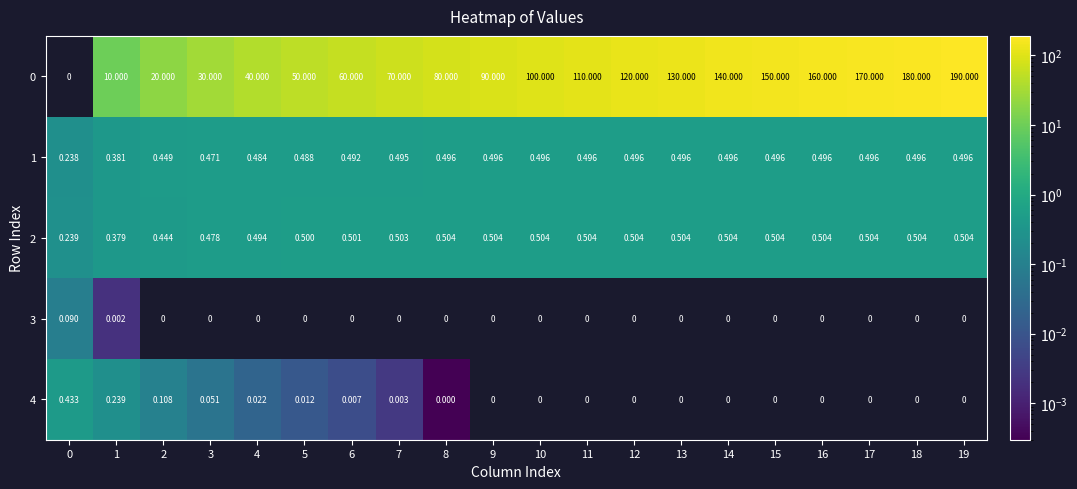

The 0 series shows 140.0 at 14. True or false?

True